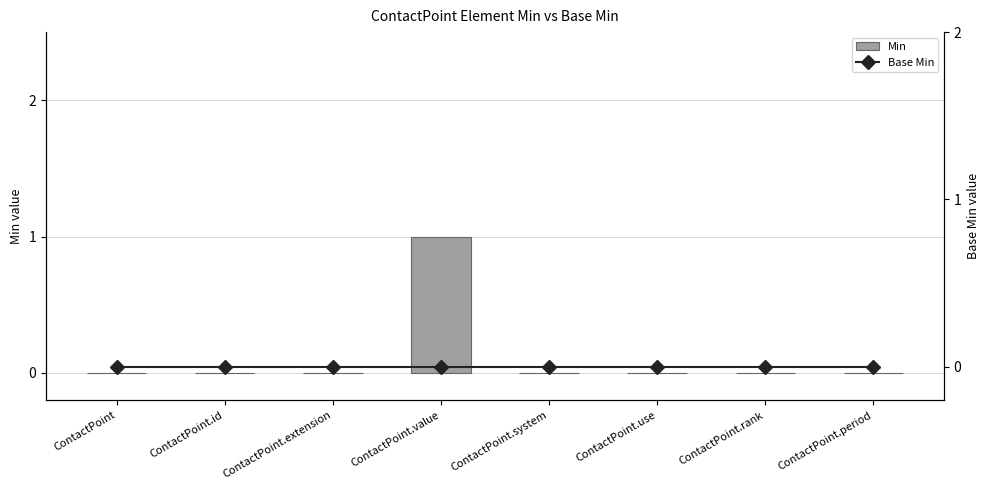

The value of Min at ContactPoint.extension is 1. True or false?

False